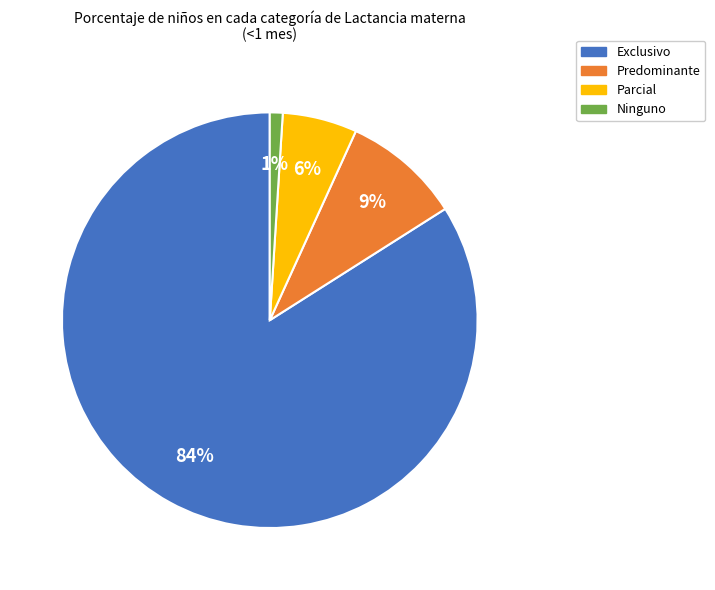

To the nearest percent, what is the difference between the Predominante and Parcial slice percentages?

3%